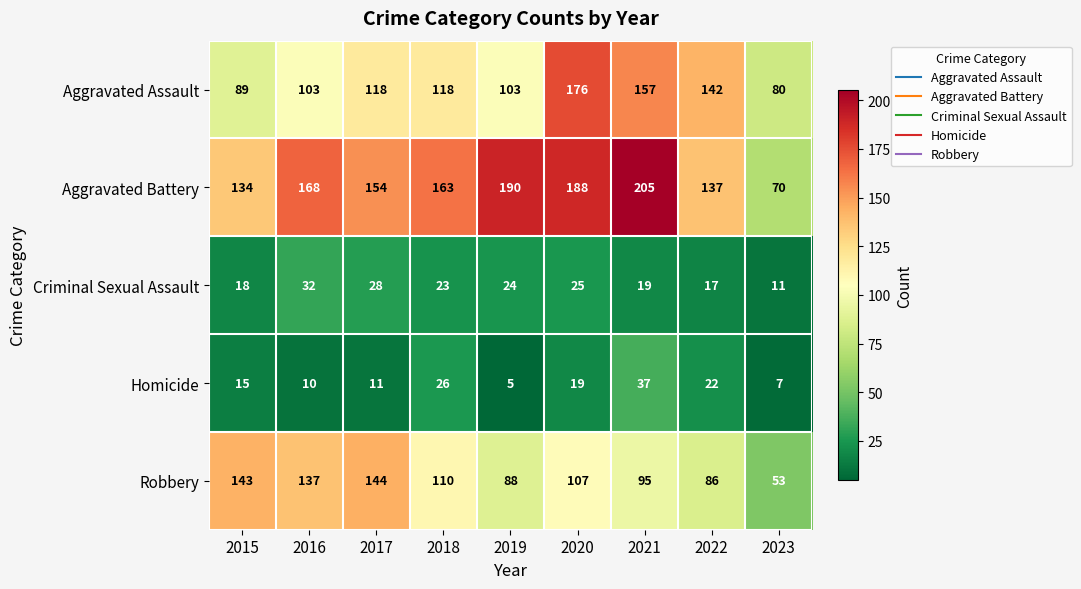

Count the number of data series in this chart.

5